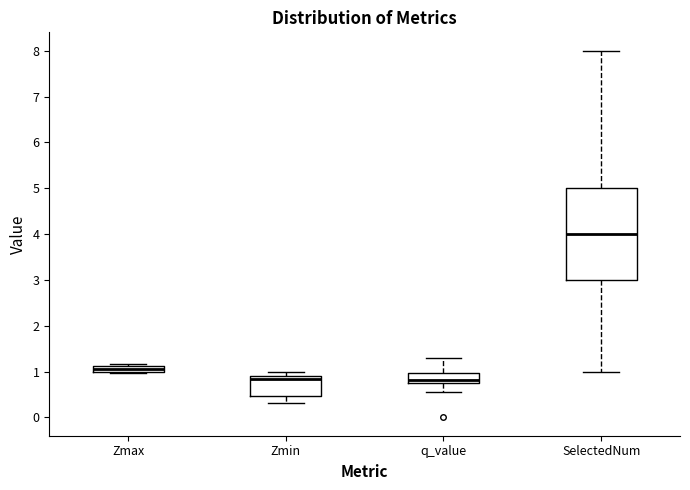

Which box is the tallest, from its lower edge to its upper edge?

SelectedNum